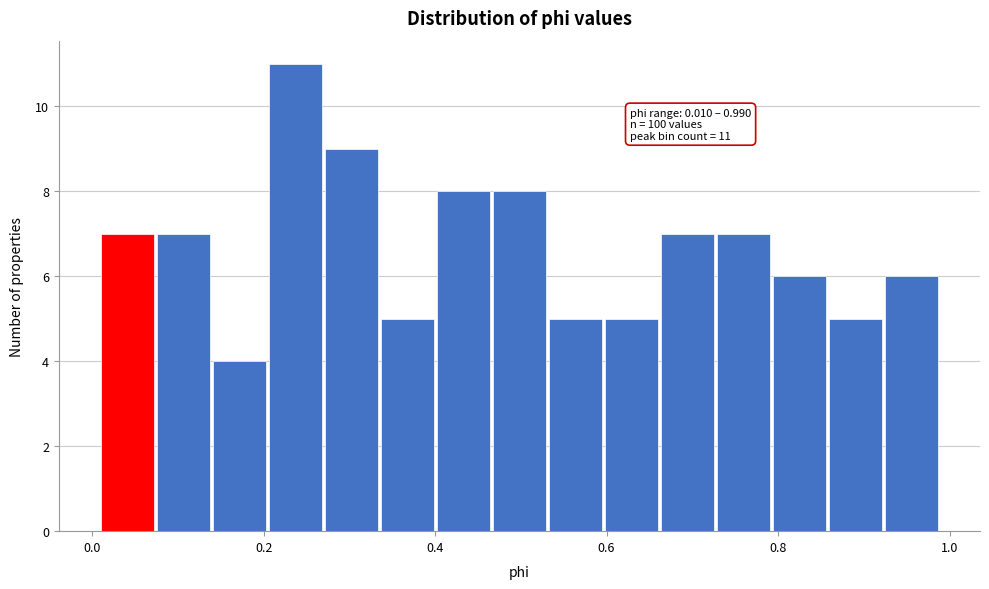

Around what value on the x-axis is the tallest bar? Give the approximate position of its centre, as read against the axis.

0.24